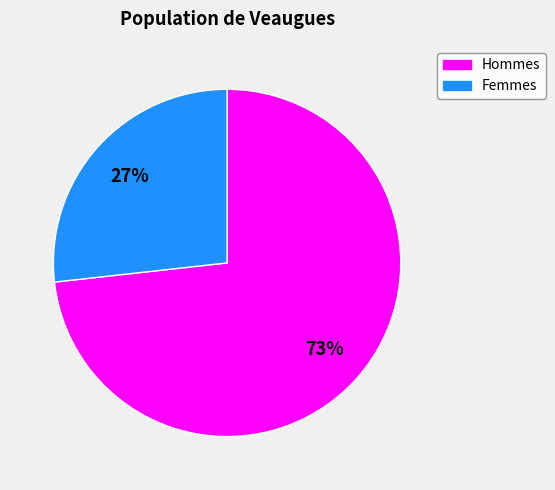

Does any single category account for the majority?

Yes